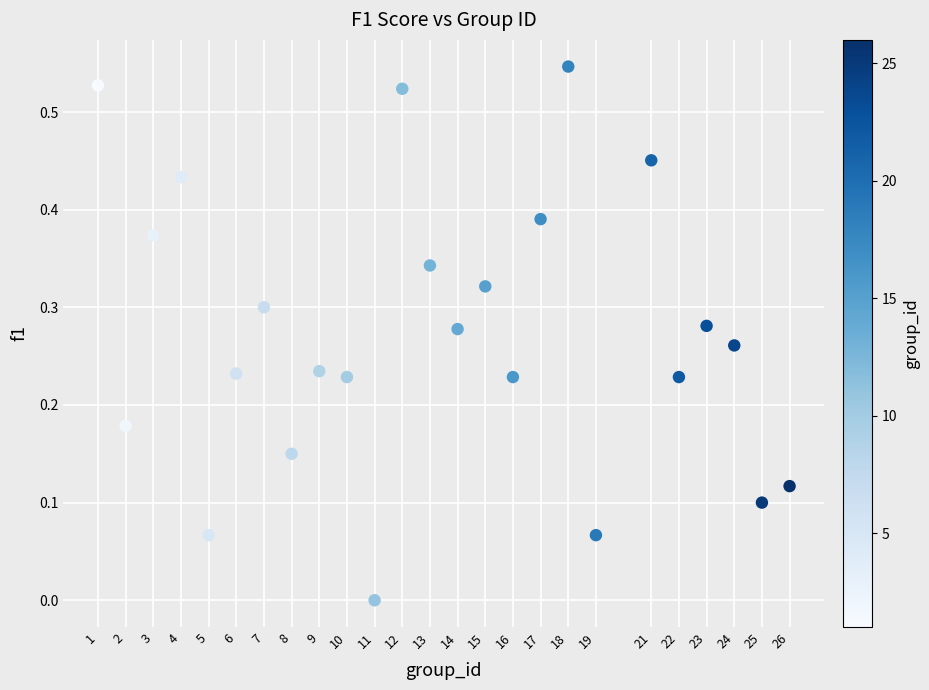

What is the range of X values (max minus min)?

25.0